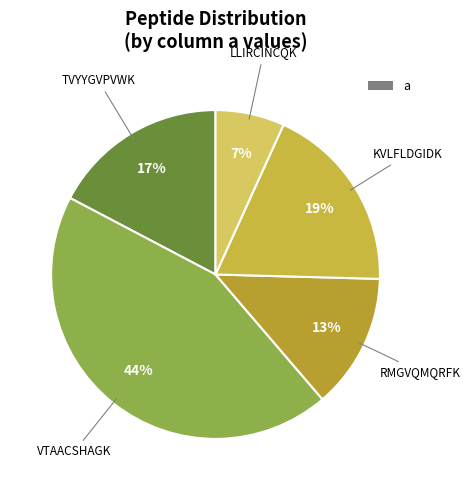

Is there any slice that represents more than half of the pie?

No